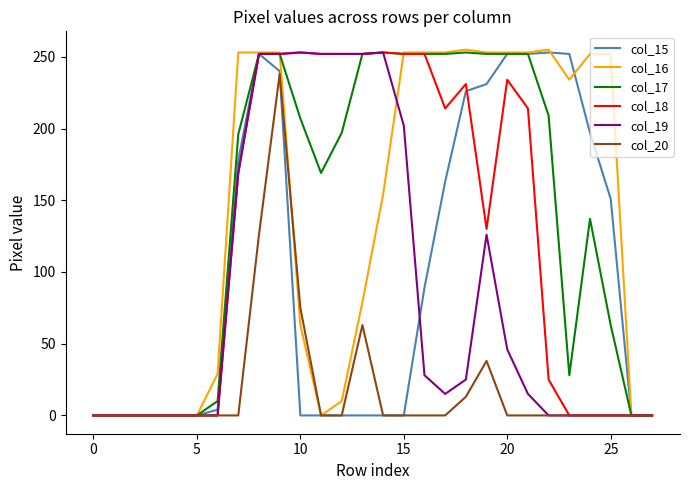

What is the maximum value shown in the chart?

255